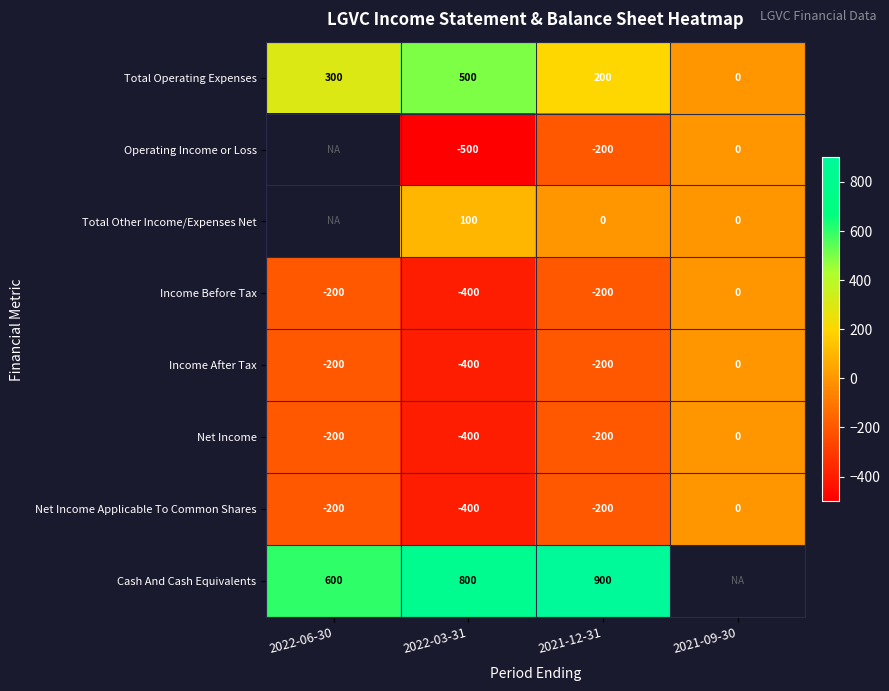

Between 2021-09-30 and 2022-03-31, which is larger?

2022-03-31